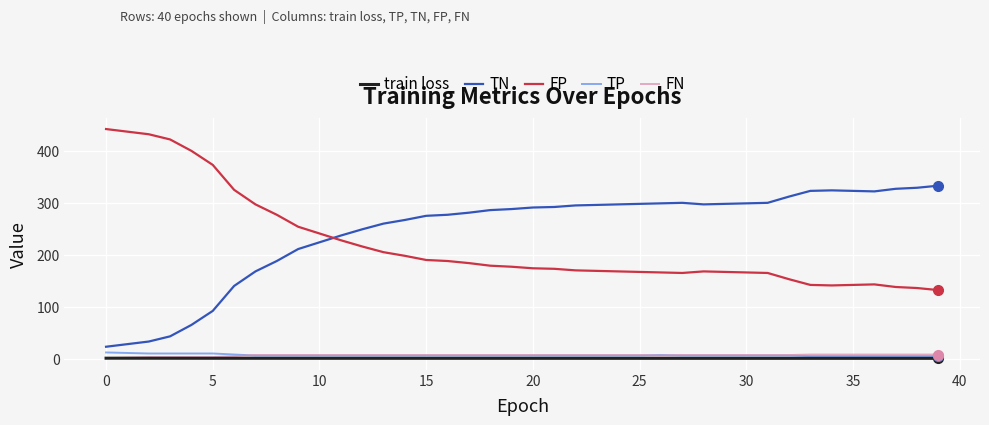

How many distinct data groups are displayed?

5